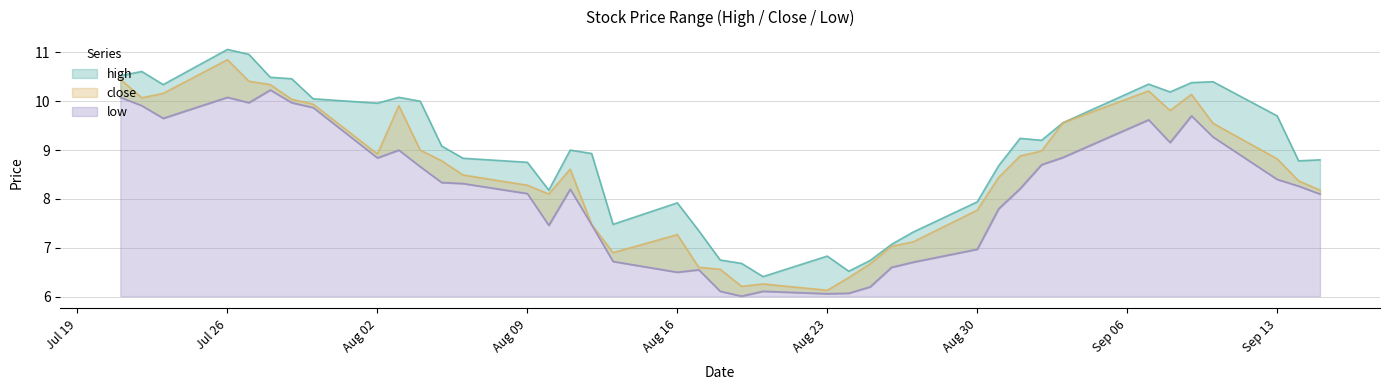

What is the total value across all series at 2021-09-09?

30.2